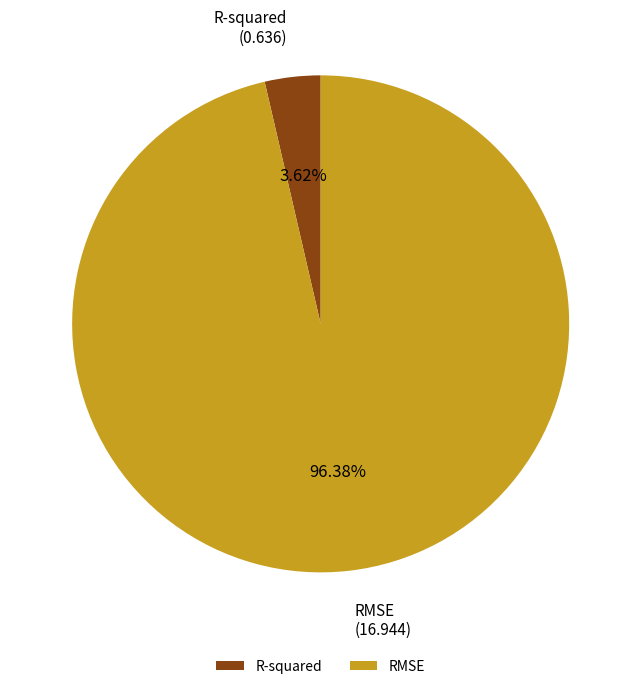

Between RMSE and R-squared, which is larger?

RMSE